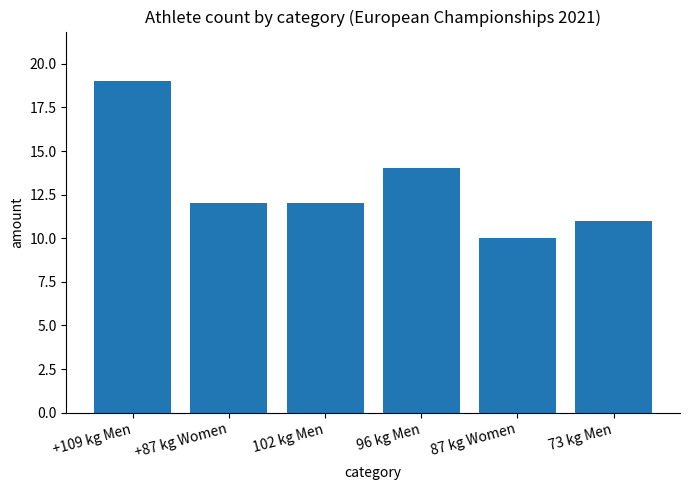

Count the values in the range 11 to 14.

4